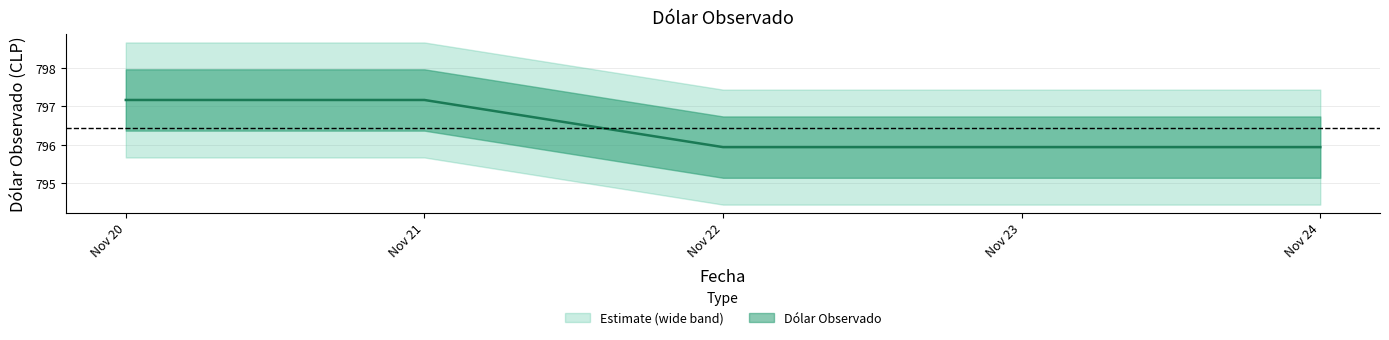

Reading left to right, list all the values displayed in this chart.

797.2	797.2	795.9	795.9	795.9